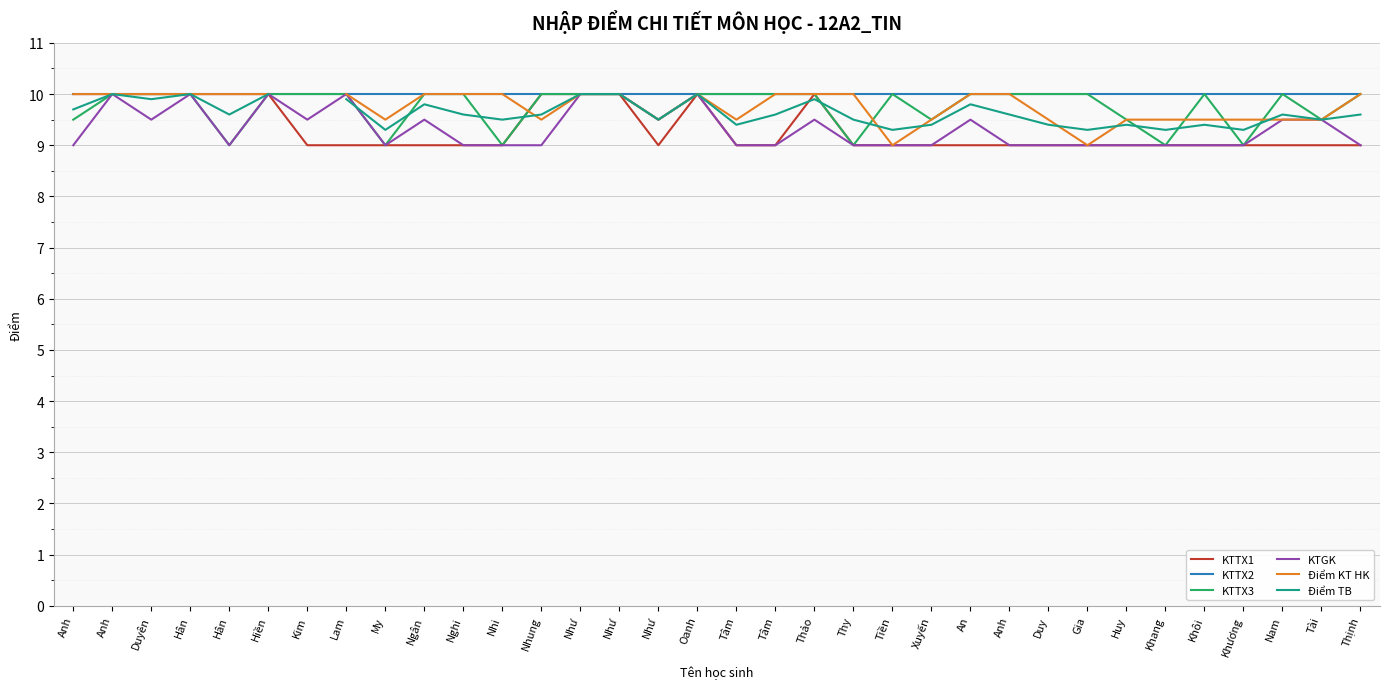

How many values in the KTGK series exceed 9?

15